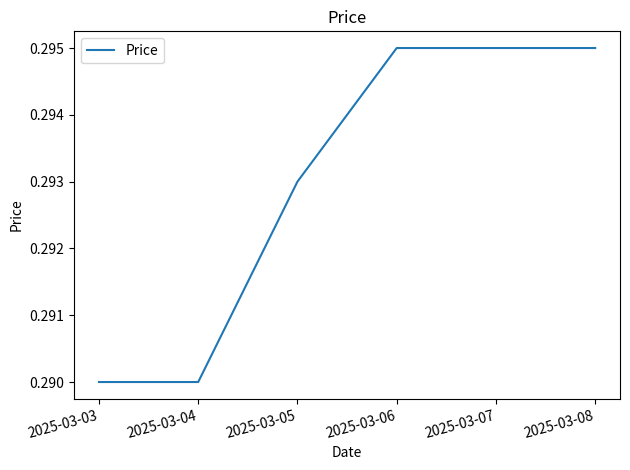

Which has a higher value, 2025-03-08 or 2025-03-04?

2025-03-08